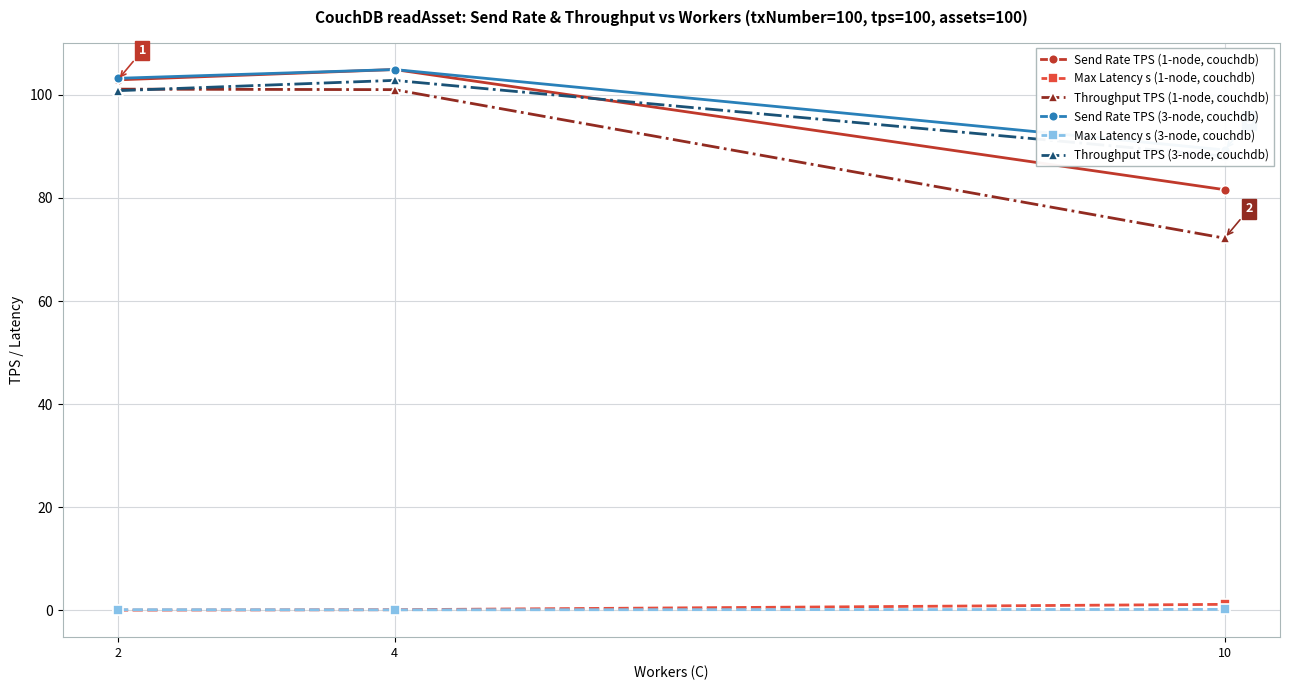

Which label corresponds to the largest value in the chart?

4